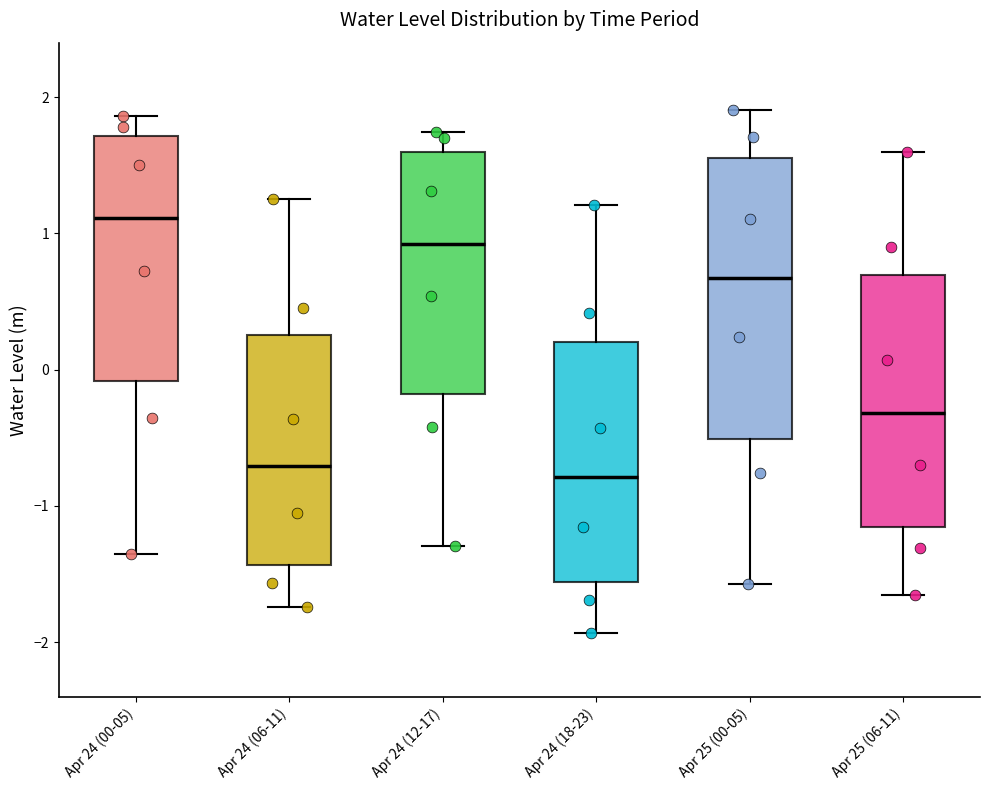

Reading left to right, read every box against the y-axis: the position of its median line, the range the box covers, and the ends of its whiskers. The values are not printed on the chart, so give them approximately, as read against the axis.

Apr 24 (00-05): median 1.1, box -0.1 to 1.7, whiskers -1.4 to 1.9
Apr 24 (06-11): median -0.7, box -1.4 to 0.3, whiskers -1.7 to 1.3
Apr 24 (12-17): median 0.9, box -0.2 to 1.6, whiskers -1.3 to 1.7
Apr 24 (18-23): median -0.8, box -1.6 to 0.2, whiskers -1.9 to 1.2
Apr 25 (00-05): median 0.7, box -0.5 to 1.6, whiskers -1.6 to 1.9
Apr 25 (06-11): median -0.3, box -1.2 to 0.7, whiskers -1.7 to 1.6